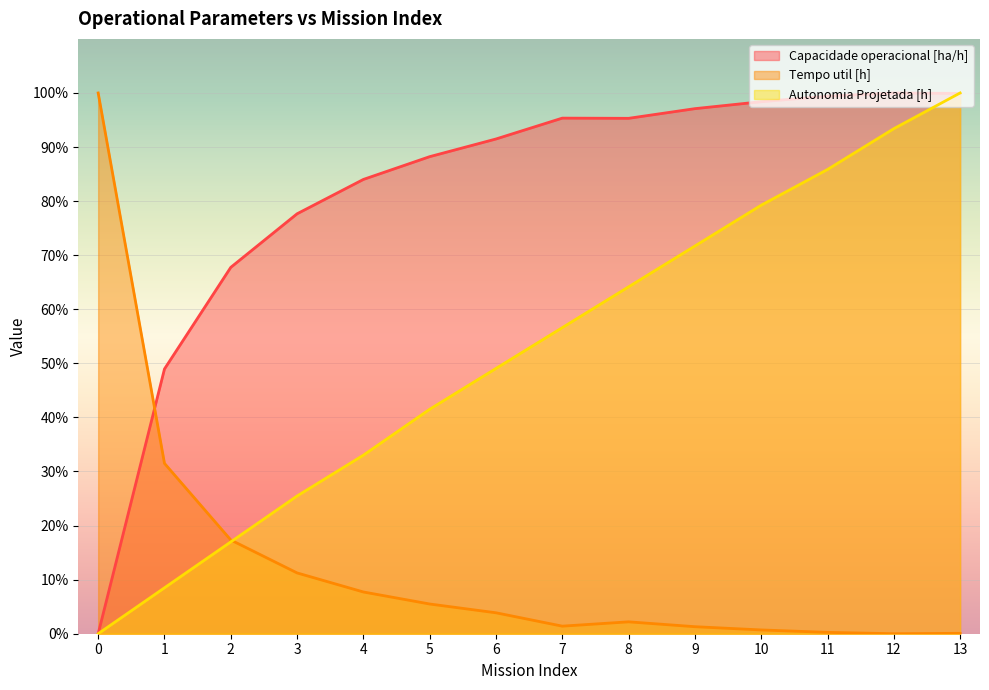

What is the spread (max minus min) of values at 8?

93.1